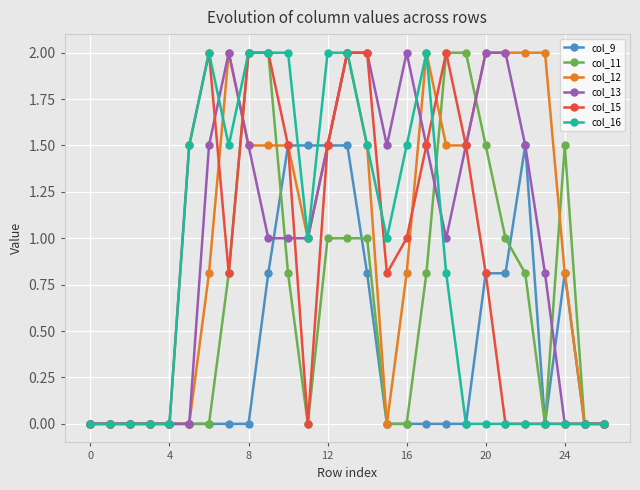

True or false: col_12 has more than 2 points higher than both neighbors.

True